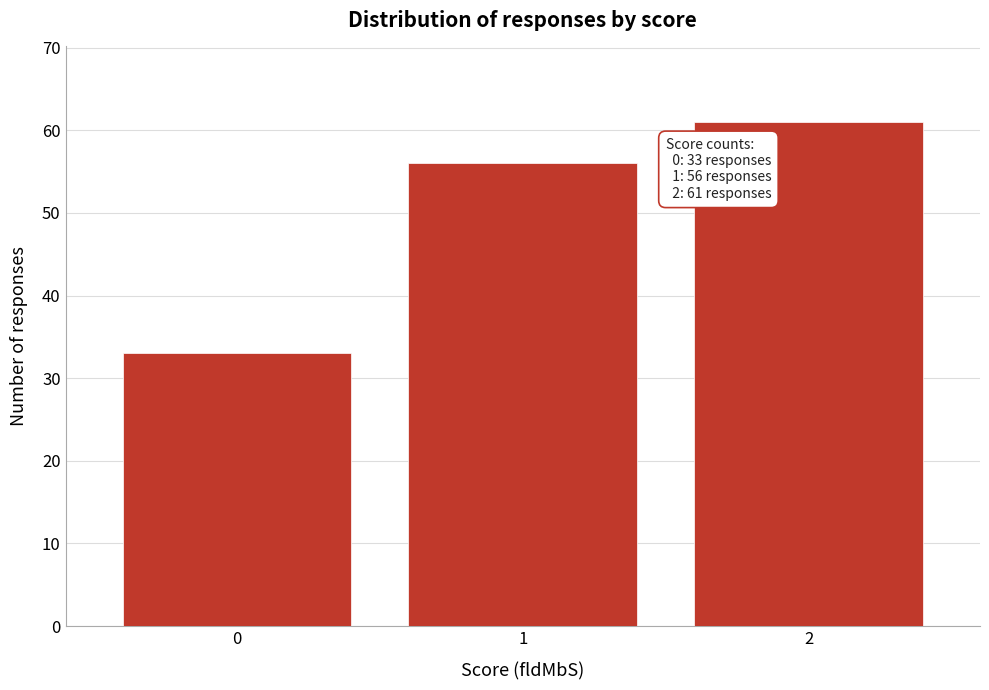

Reading left to right, what are all the values shown in this chart?

33	56	61